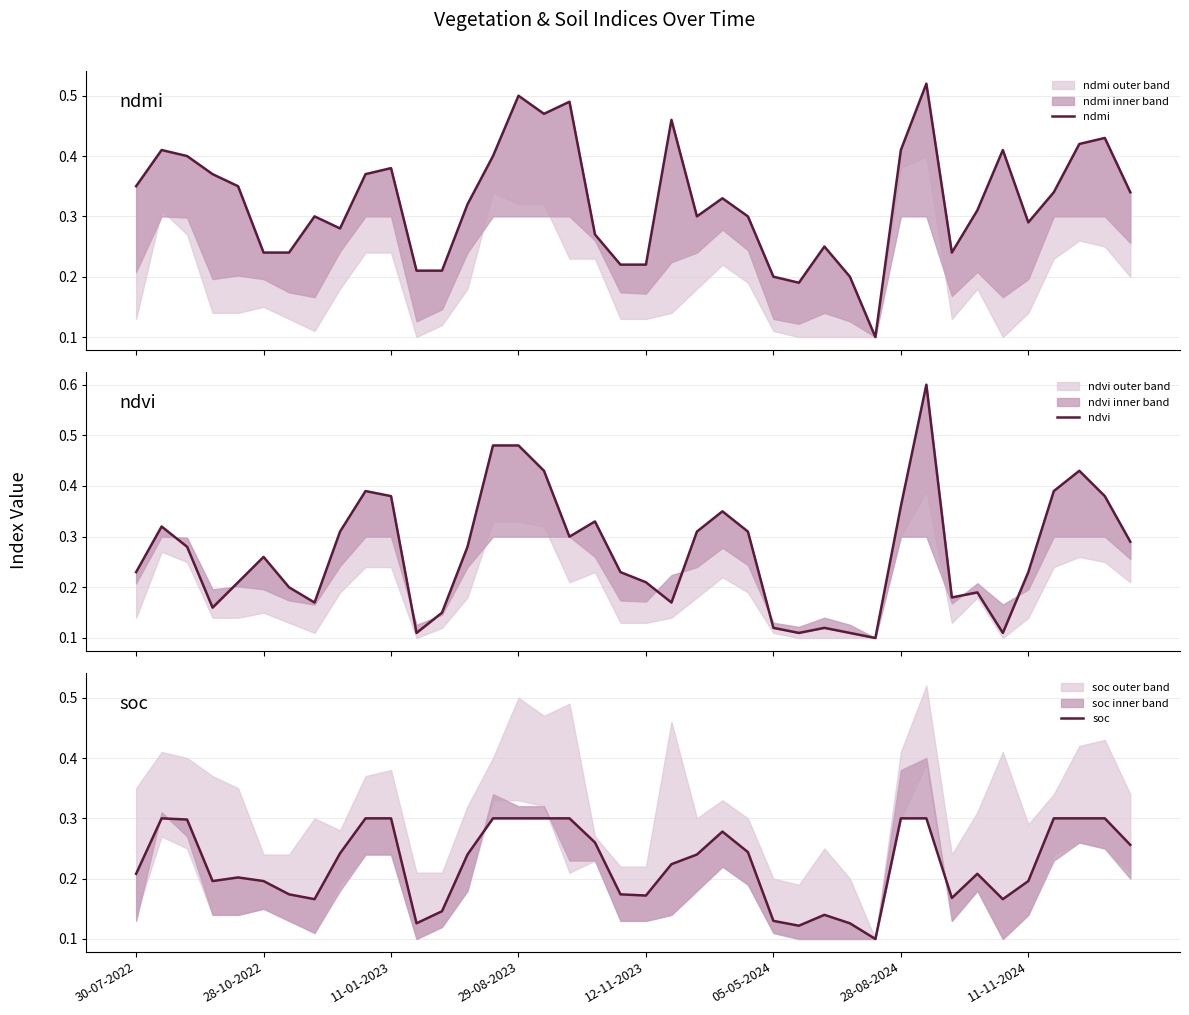

Rank the series by their average value, from highest to lowest.

ndmi, ndvi, soc